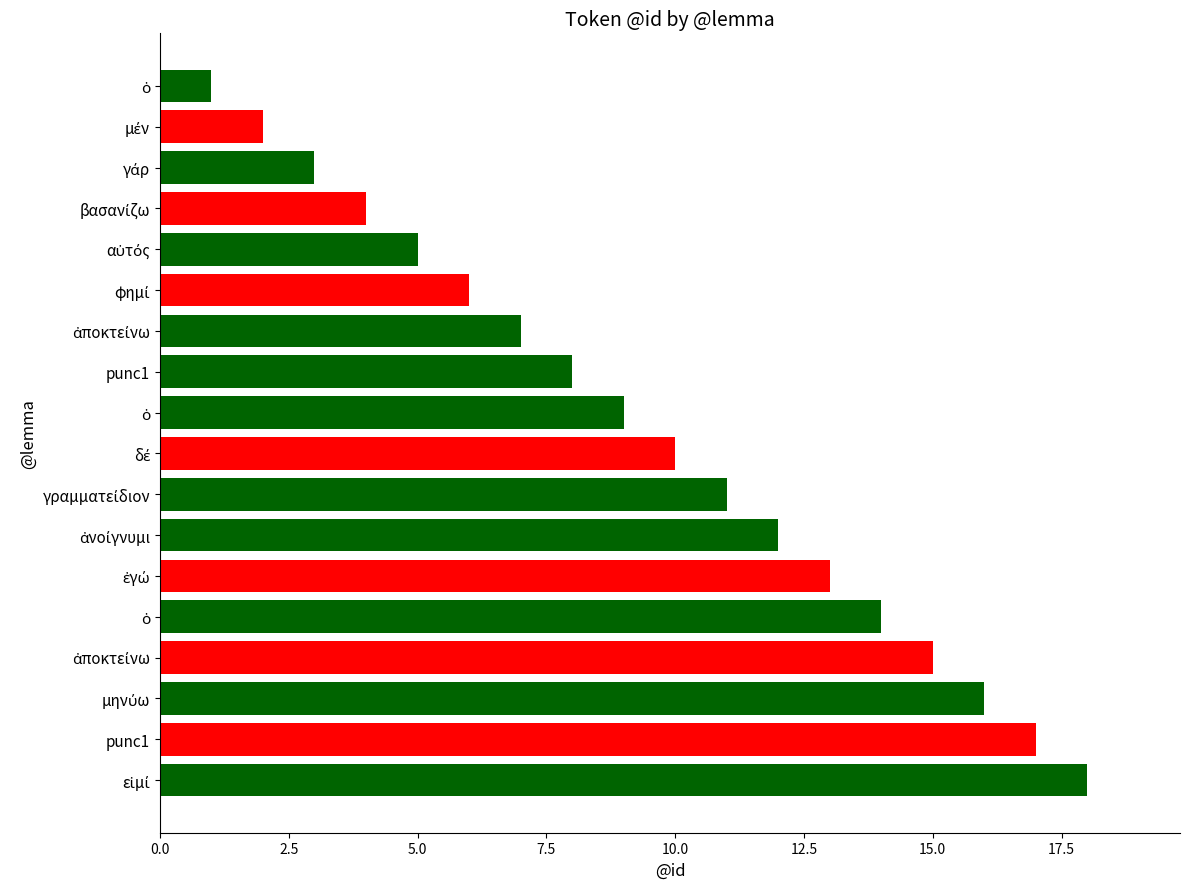

Are the bars horizontal?

Yes